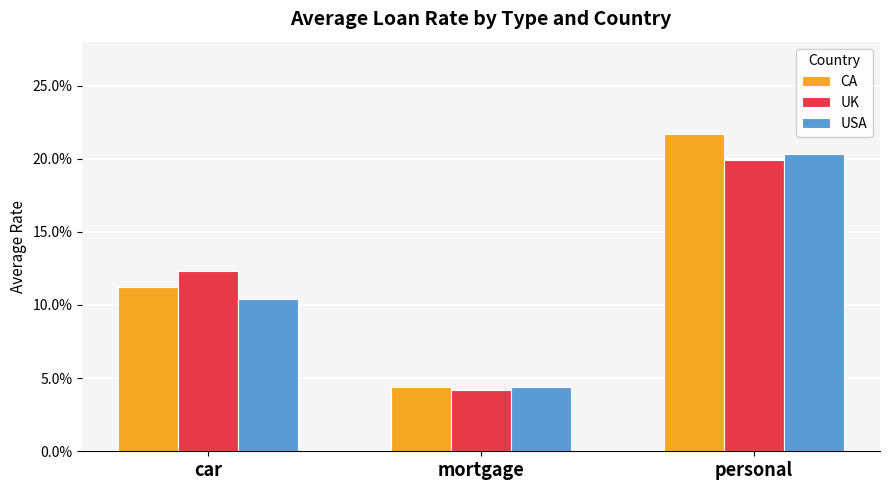

What is the difference between the UK values at car and personal?

0.1